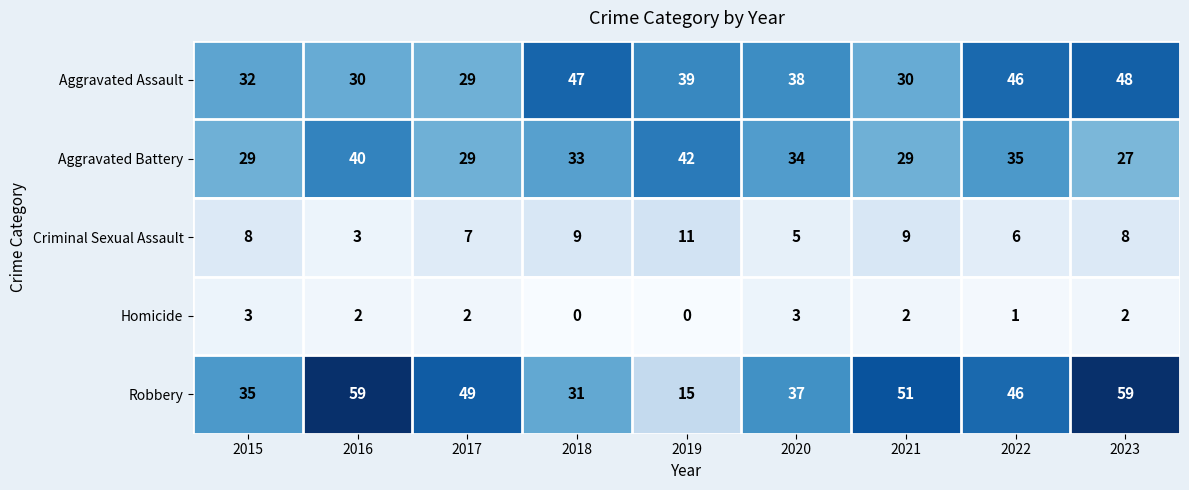

The value of Aggravated Battery at 2021 is 42. True or false?

False